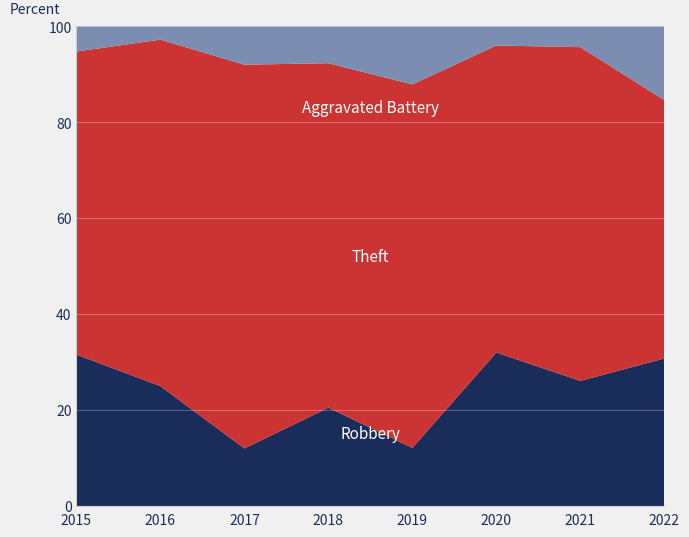

What is the total value across all series at 2020?

100.0